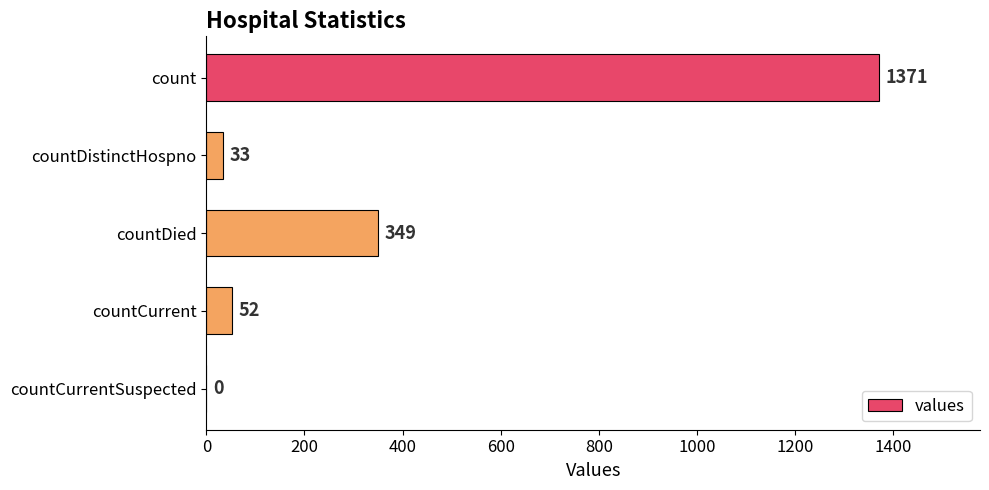

Read the value at countDied, to the nearest 100.

300